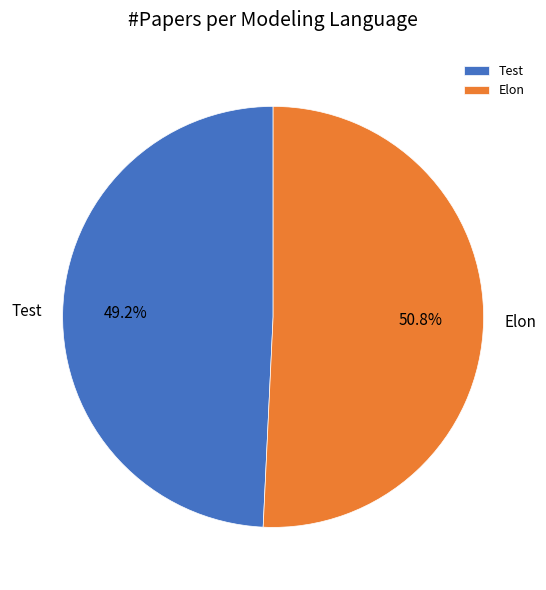

What is the total percentage of Elon and Test?

100.0%